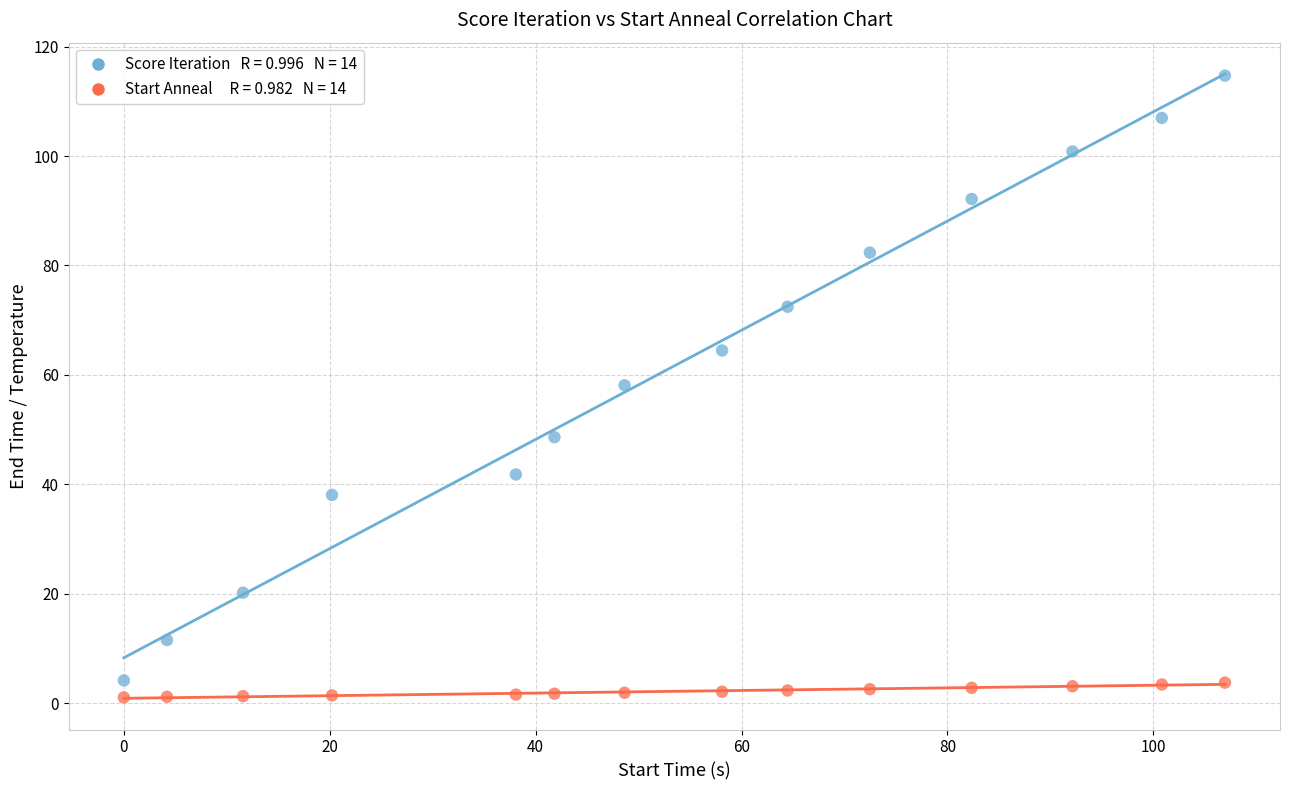

Across all data points, what is the range of Y values (max minus min)?

113.6